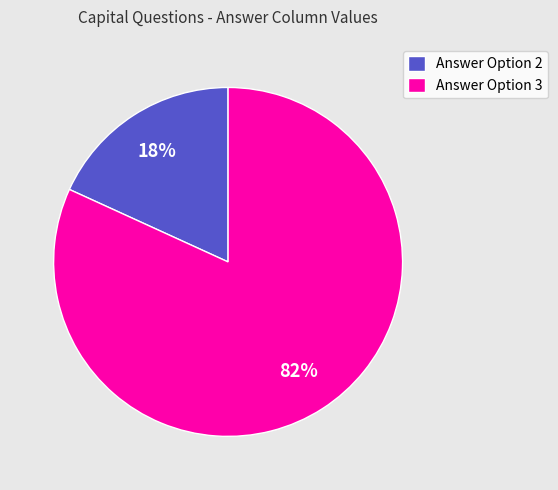

How many segments does this pie chart have?

2